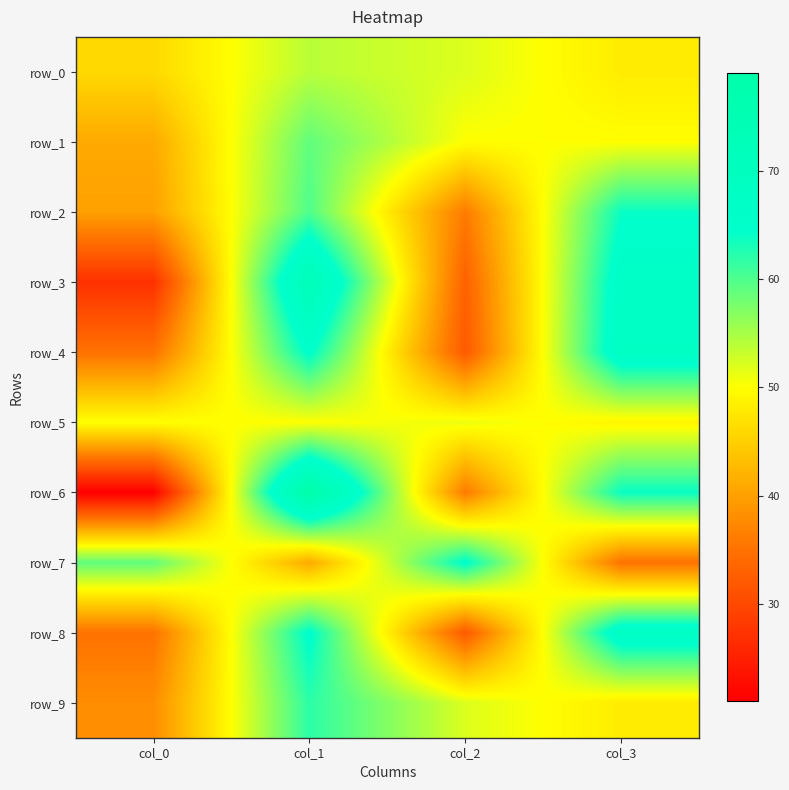

At which category is the sum across all series the highest?

col_1